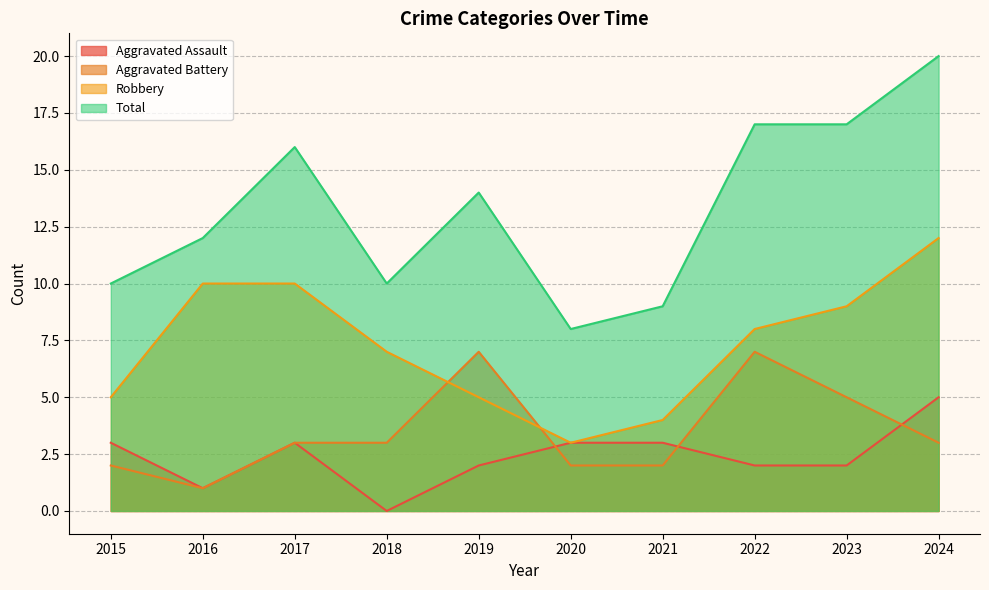

What is the average value of the Aggravated Assault series?

2